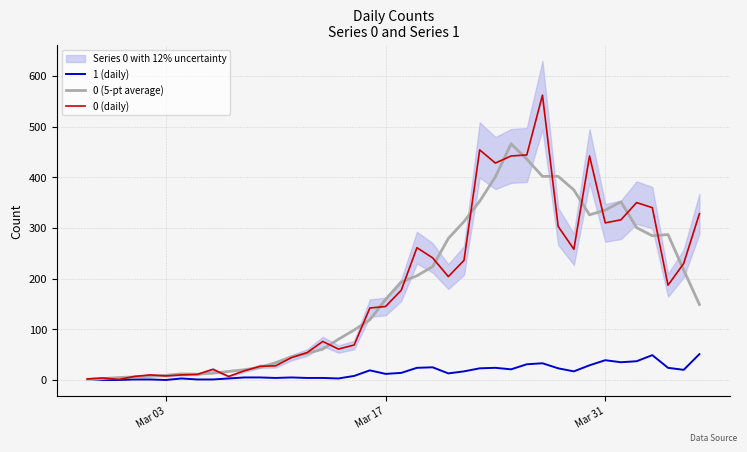

Is it true that 0 (daily) equals 407.3 at 30?

False